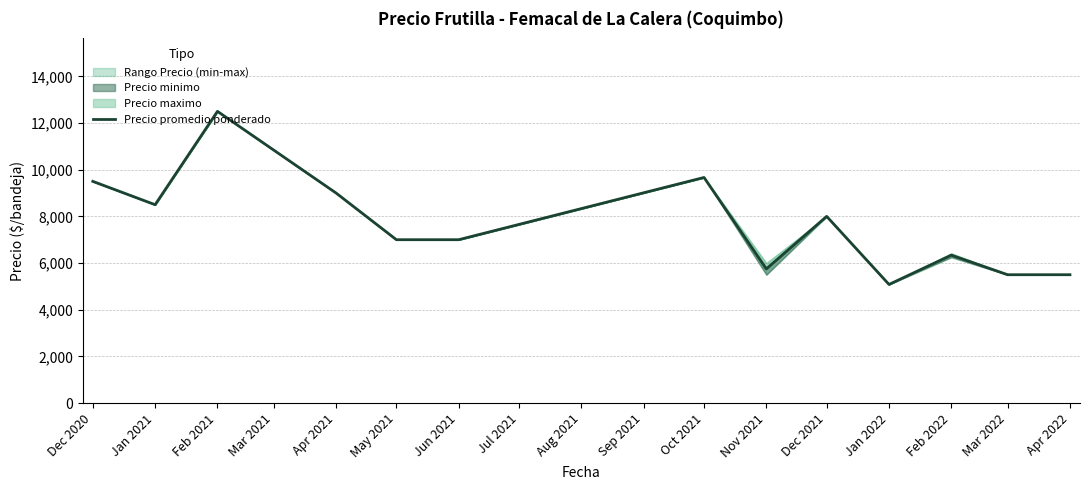

At which category does the chart reach its peak across all series?

Feb 2021